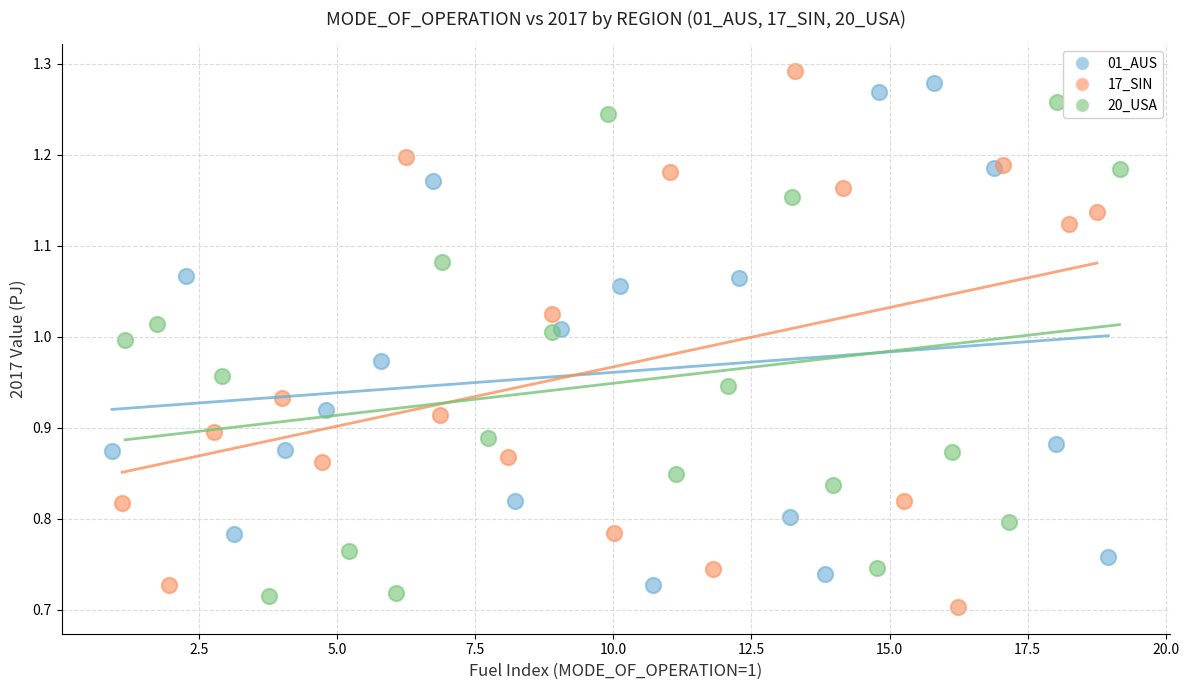

What are all the series names shown in the legend?

01_AUS, 17_SIN, 20_USA